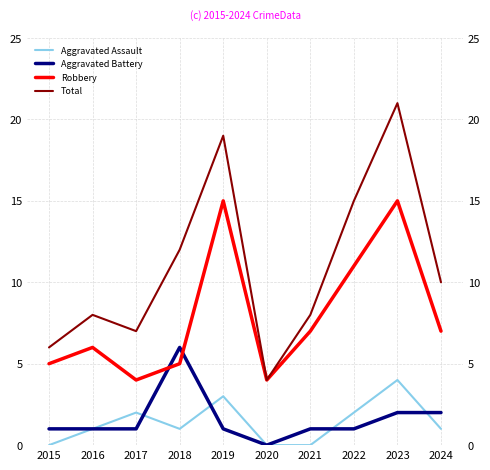

At 2023, list the series in order from largest to smallest.

Total, Robbery, Aggravated Assault, Aggravated Battery